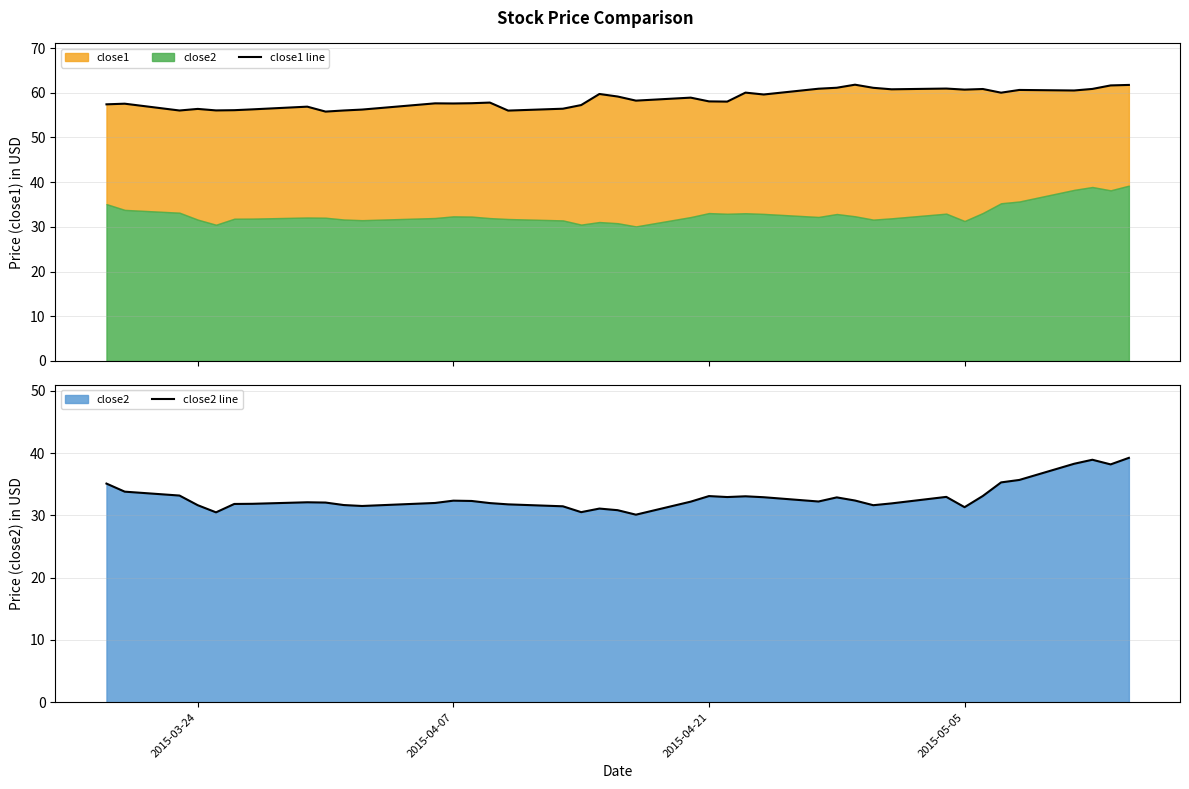

Reading left to right, transcribe all the data shown in this chart.

close1 line: 57.4	57.6	56.0	56.4	56.1	56.1	56.3	56.9	55.8	56.0	56.2	57.6	57.6	57.7	57.8	56.0	56.4	57.2	59.7	59.2	58.2	58.9	58.1	58.0	60.0	59.6	60.9	61.1	61.8	61.1	60.8	60.9	60.7	60.8	60.0	60.6	60.5	60.9	61.6	61.8
close2 line: 35.1	33.8	33.2	31.6	30.5	31.8	31.9	32.1	32.0	31.6	31.5	32.0	32.4	32.3	32.0	31.8	31.4	30.5	31.1	30.8	30.1	32.2	33.1	32.9	33.1	32.9	32.2	32.9	32.4	31.6	31.9	33.0	31.3	33.1	35.3	35.7	38.3	38.9	38.2	39.2